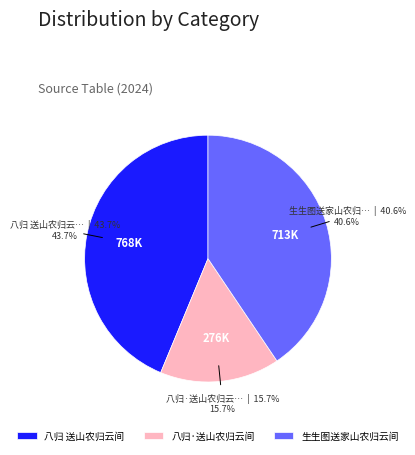

Is 八归·送山农归云间 the majority of the pie?

No